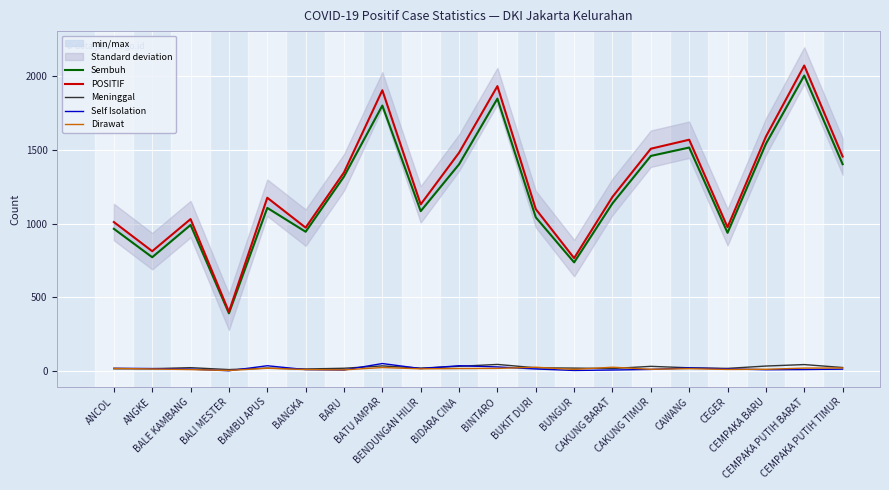

How many lines are shown in the chart?

5